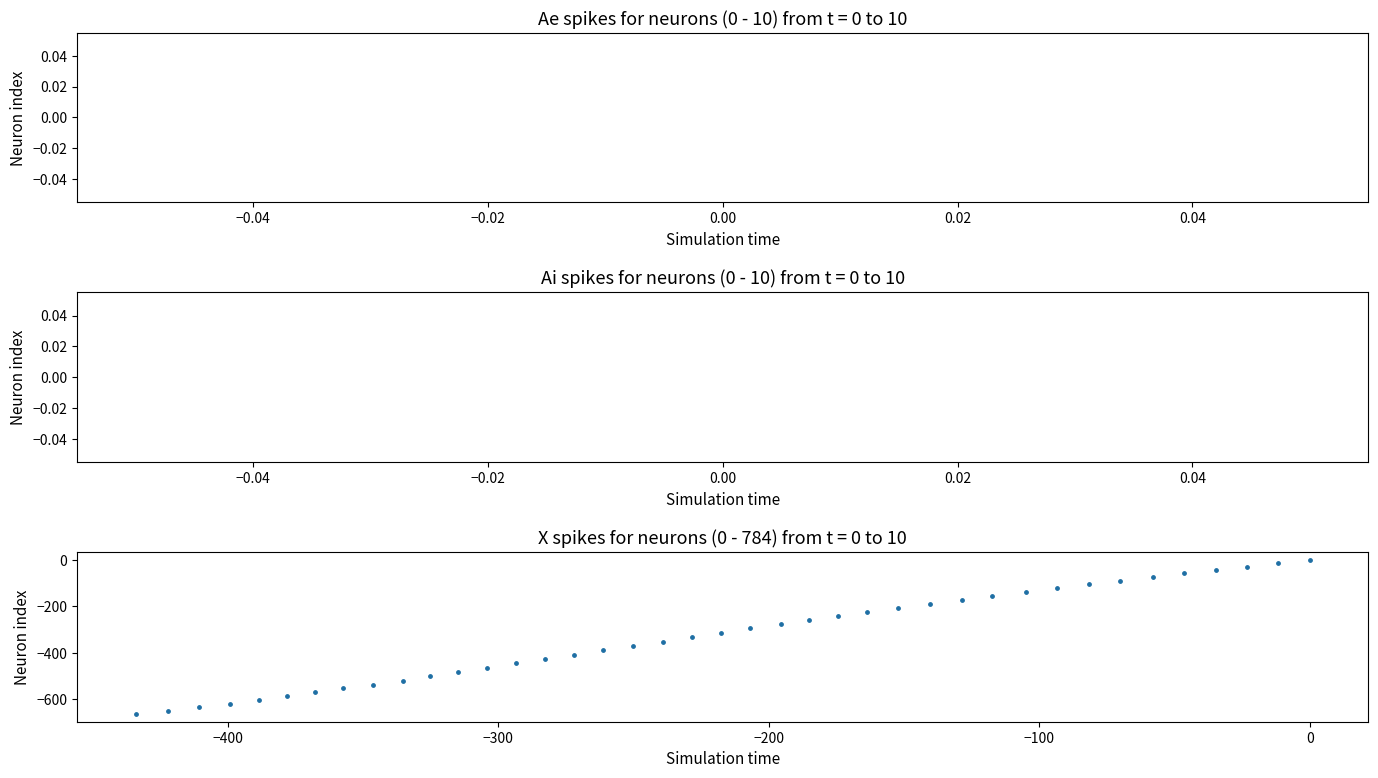

What is the range of X values (max minus min)?

434.0